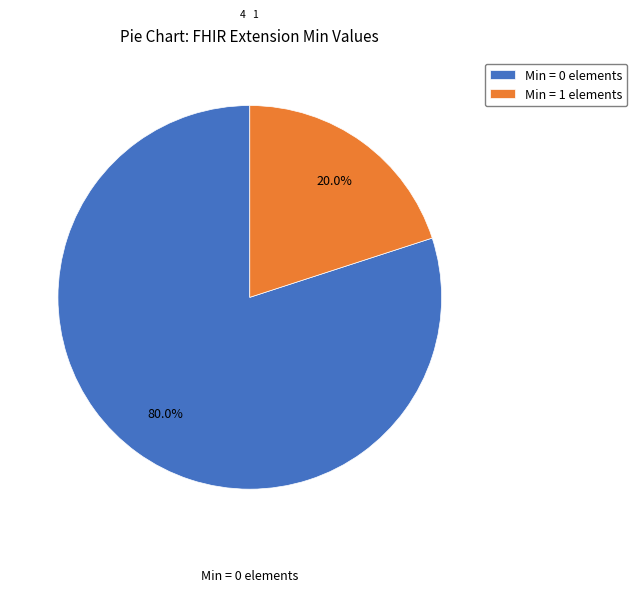

Which slice is the largest?

Min = 0 elements